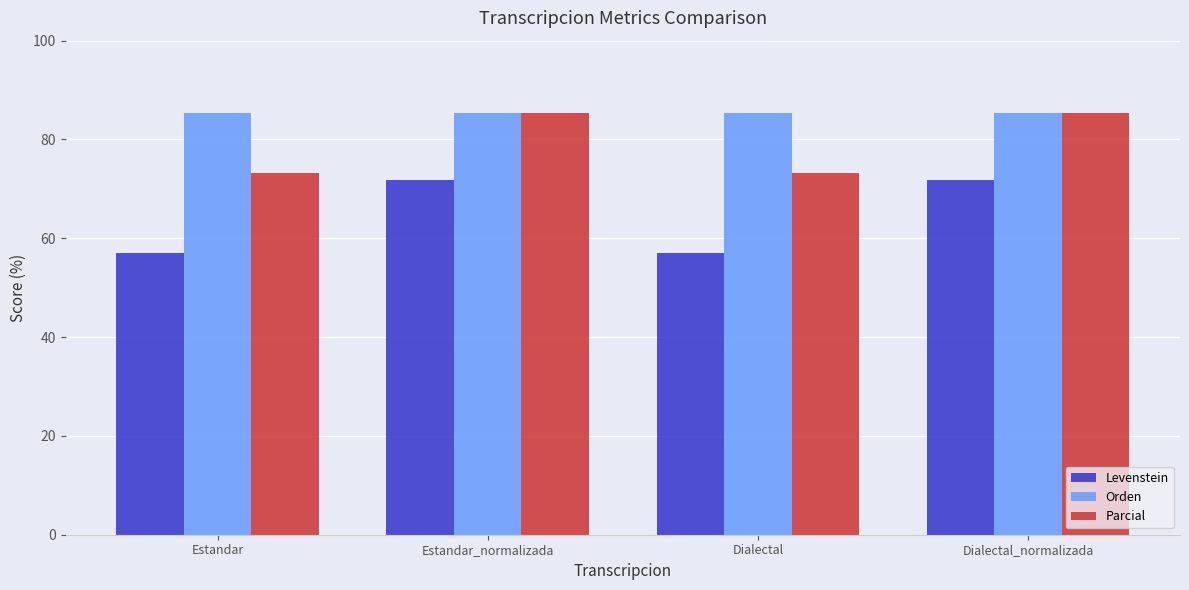

The Levenstein series shows 56.9 at Dialectal. True or false?

True